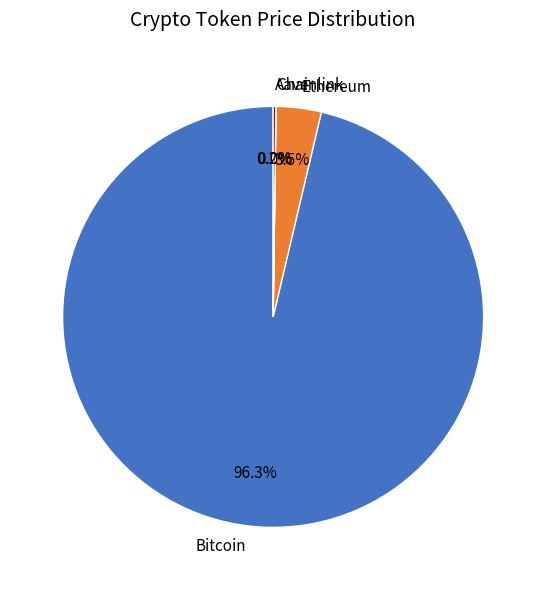

Does any single category account for the majority?

Yes